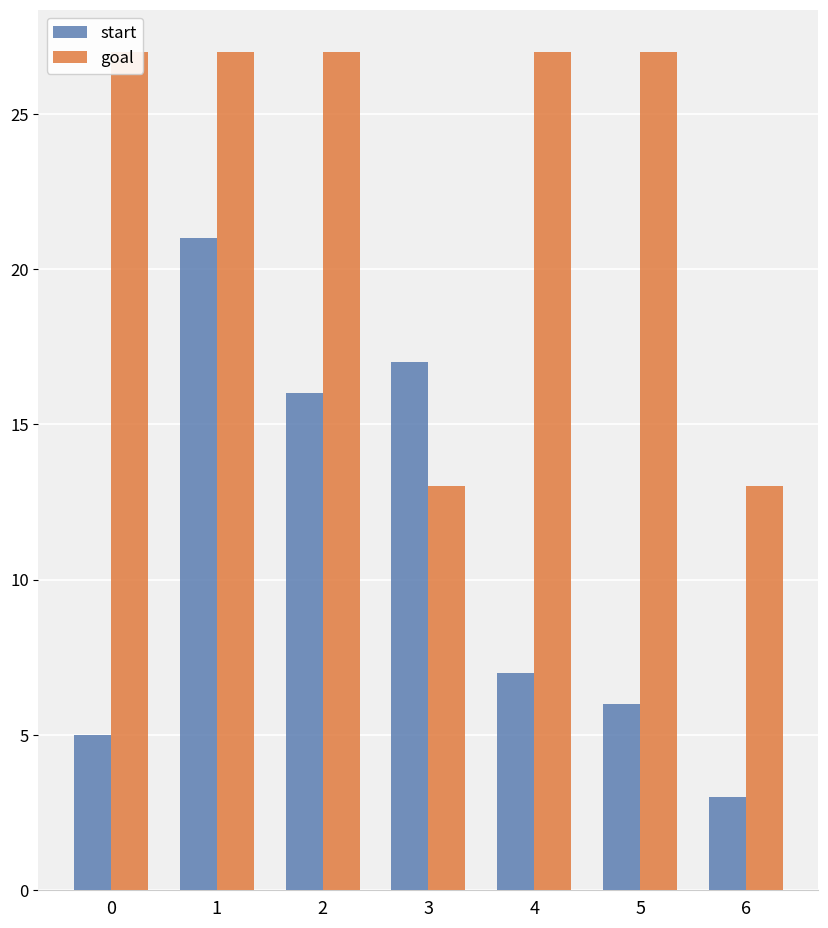

What is the total value across all series at 1?

48